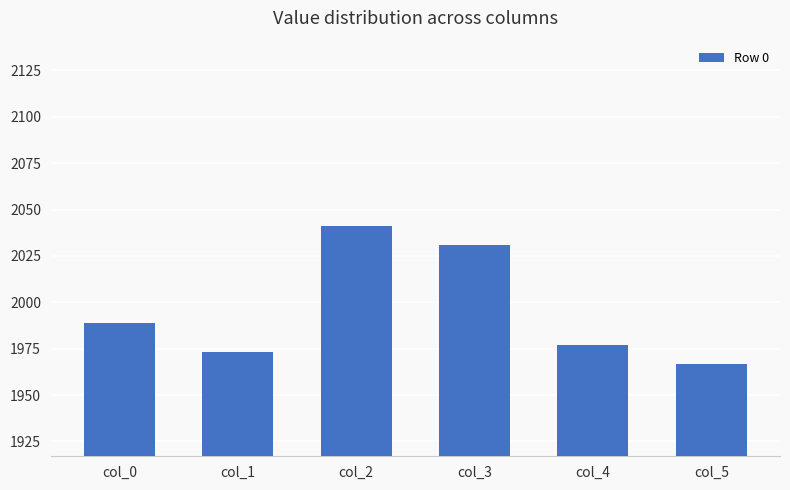

What is the difference between the values at col_3 and col_0?

42